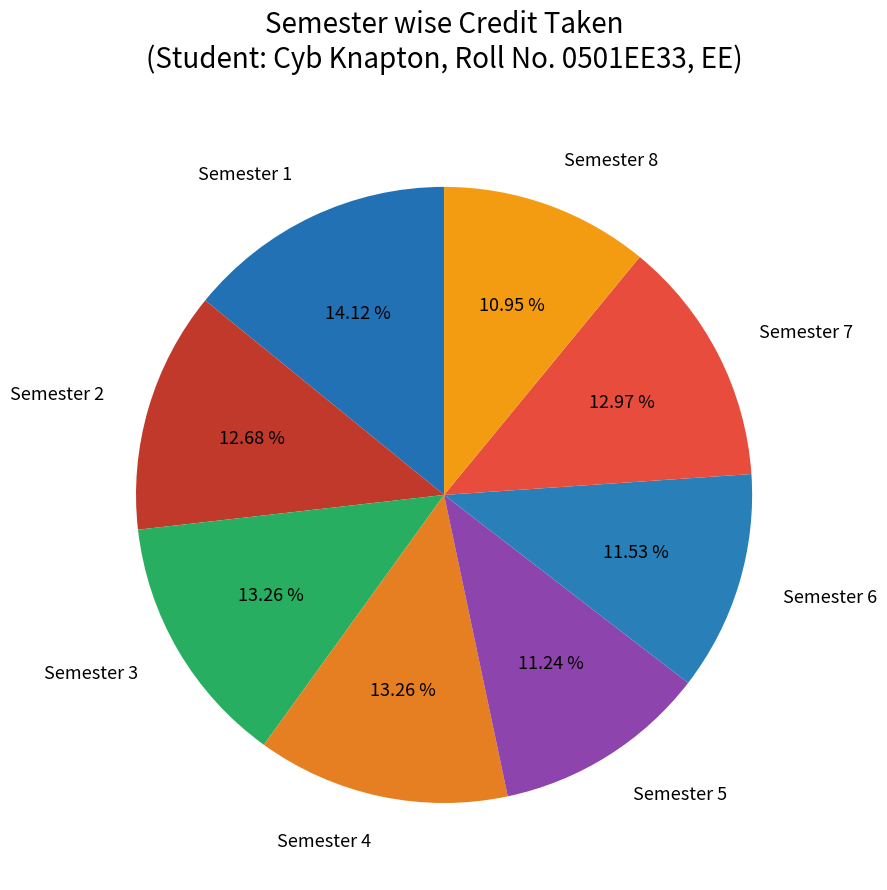

To the nearest percent, what is the average slice percentage?

12%